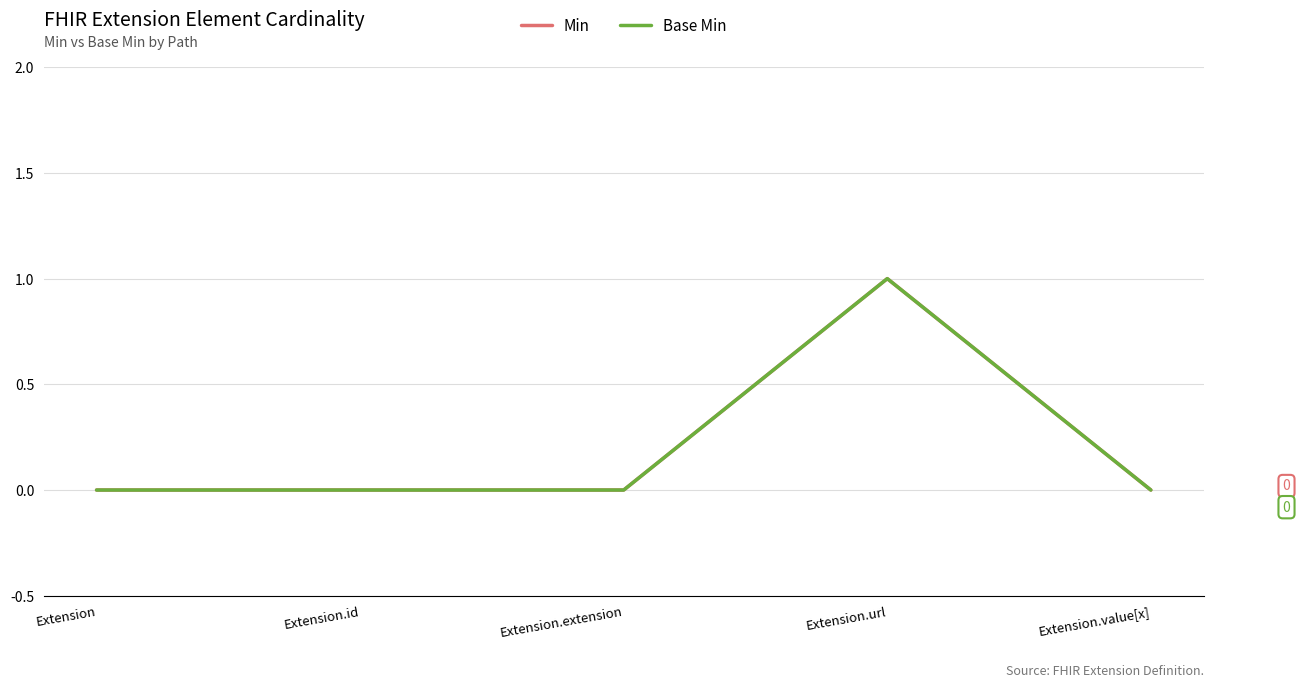

What is the label of the 5th point from the right?

Extension